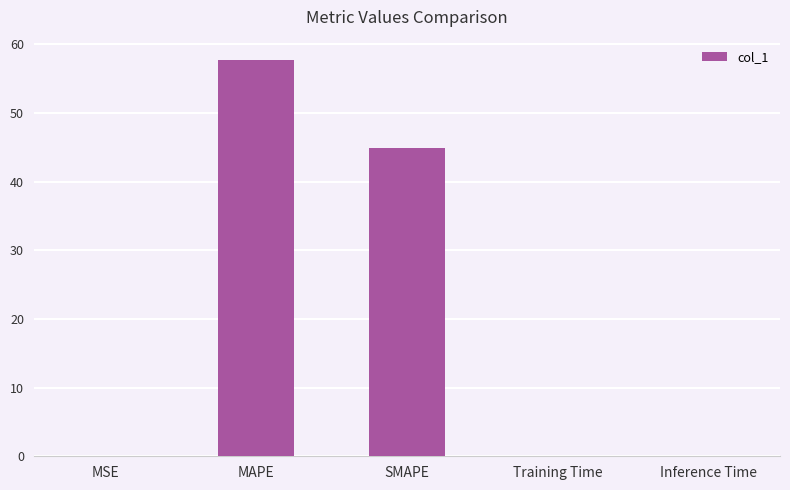

How many data points does each series have?

5